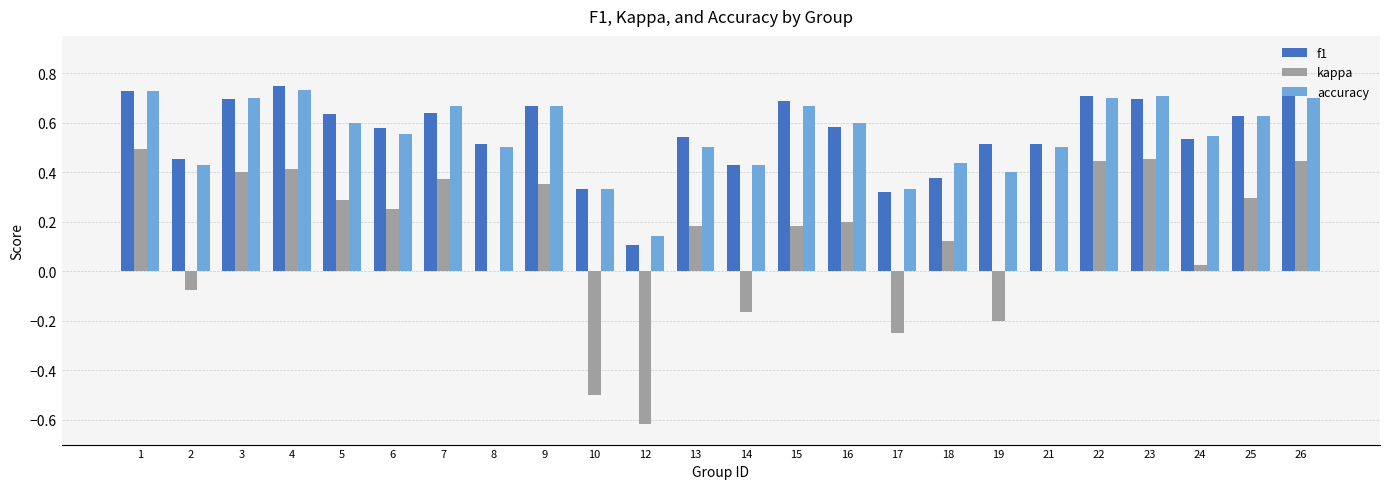

What are all the series names shown in the legend?

f1, kappa, accuracy